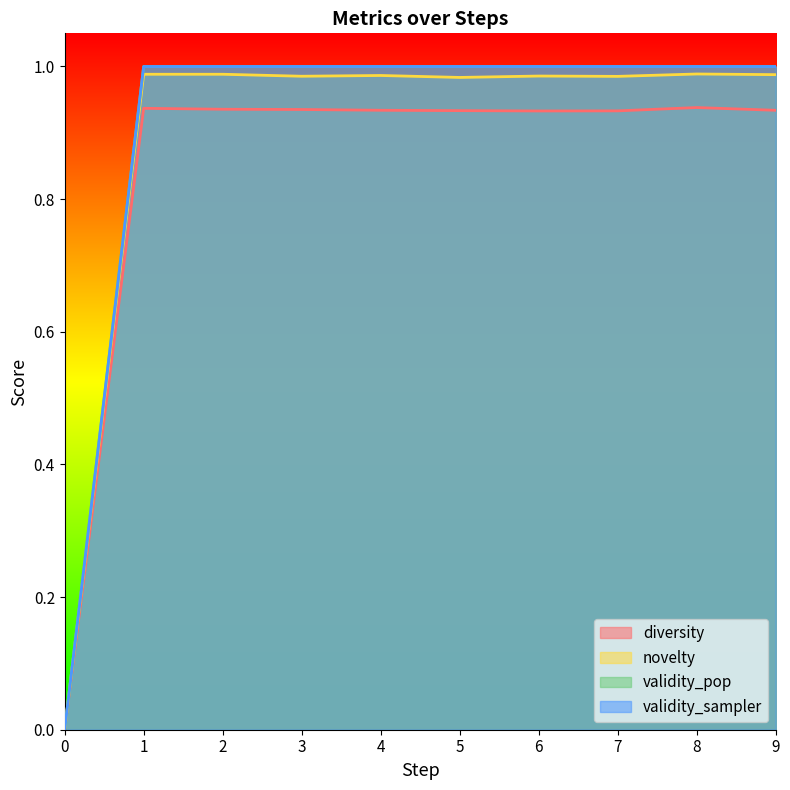

What is the value of the validity_pop point at the 6th from the left?

1.0